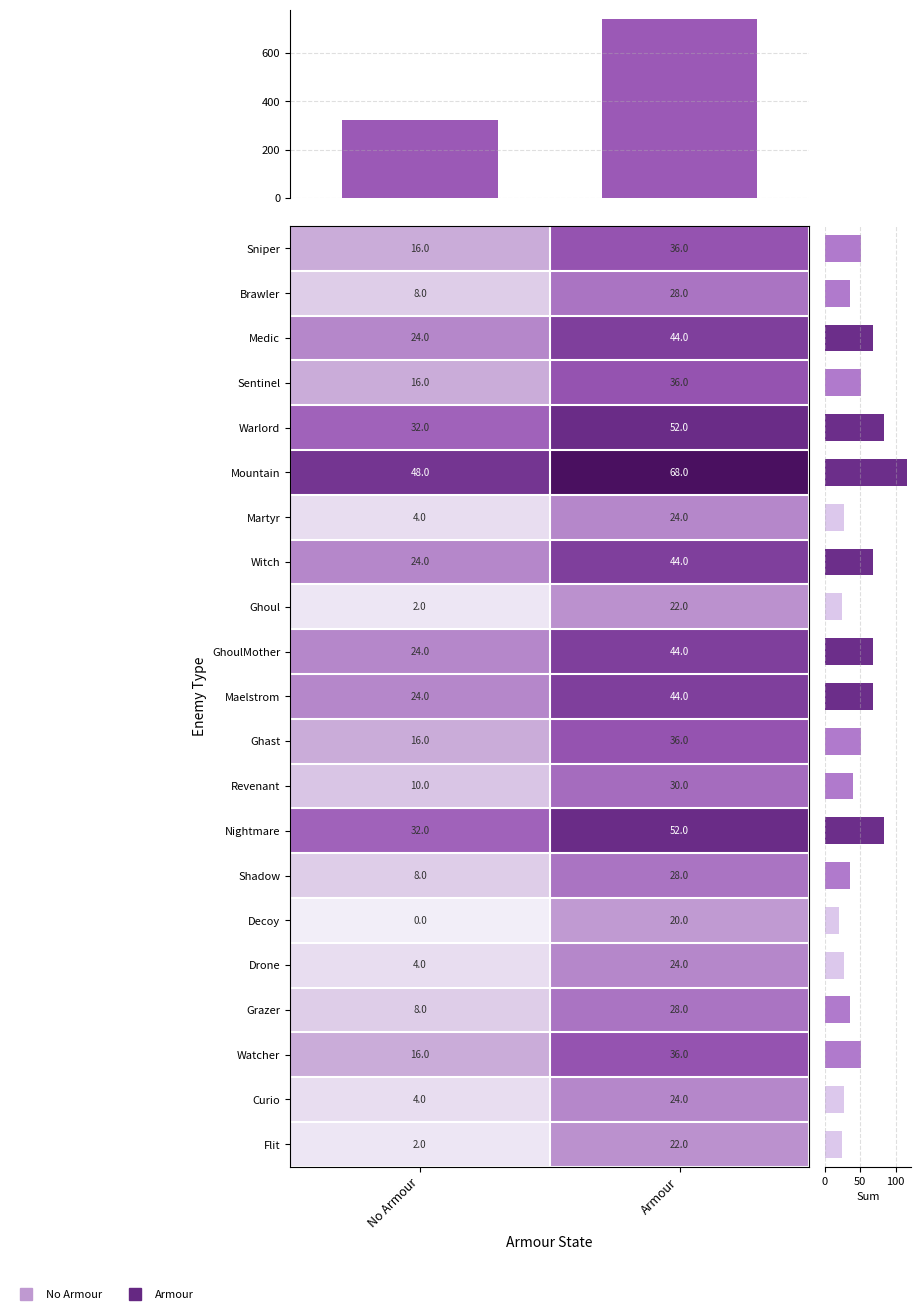

Which series has the largest total across all categories?

Mountain